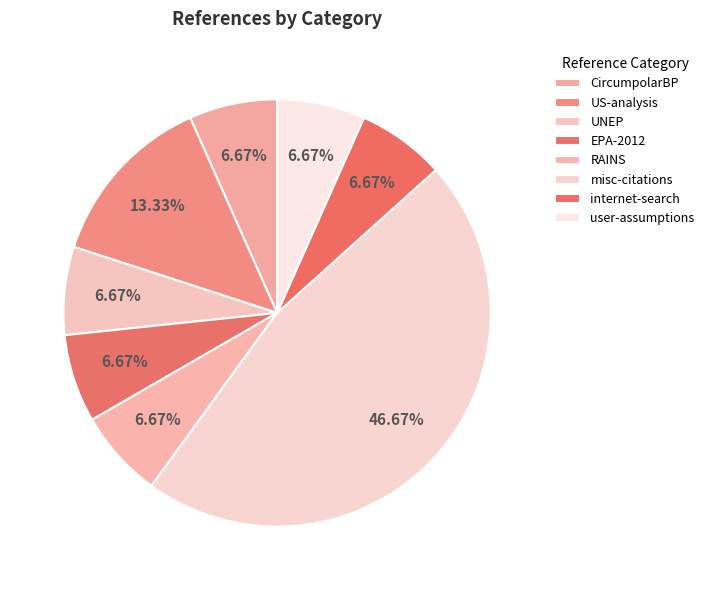

What percentage do US-analysis and misc-citations together represent?

60.0%